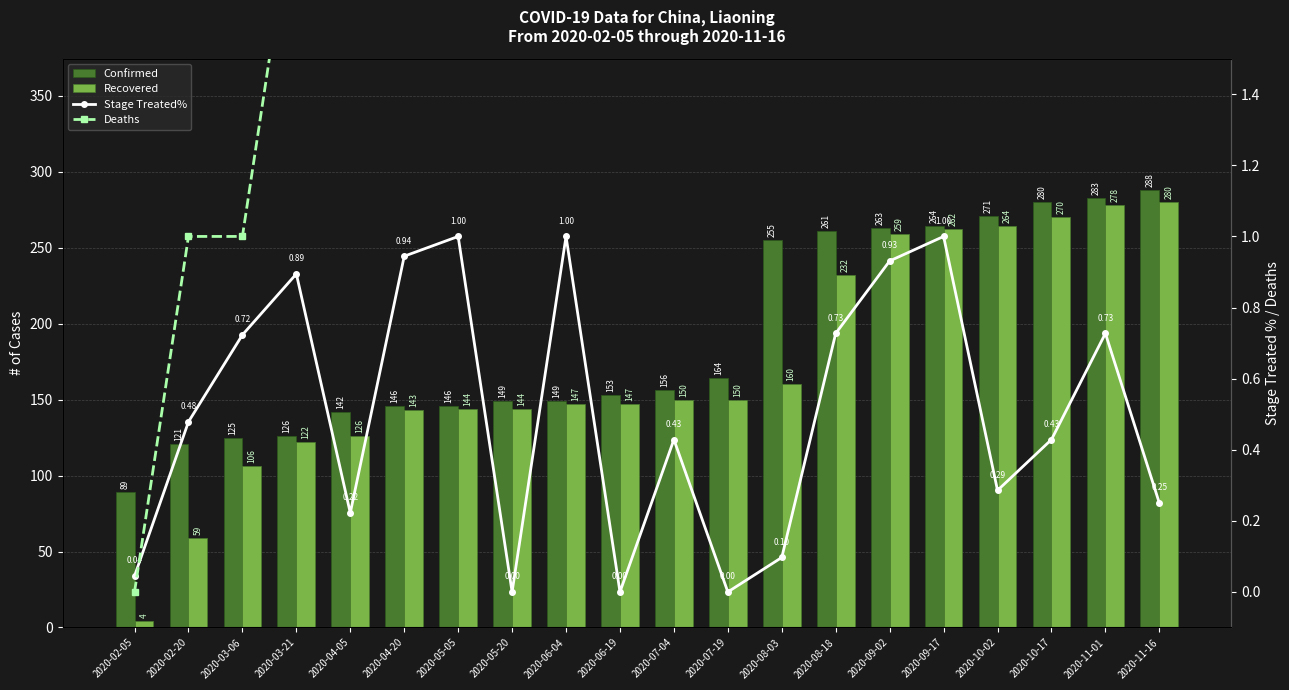

How many values in the Recovered series are below 150?

10